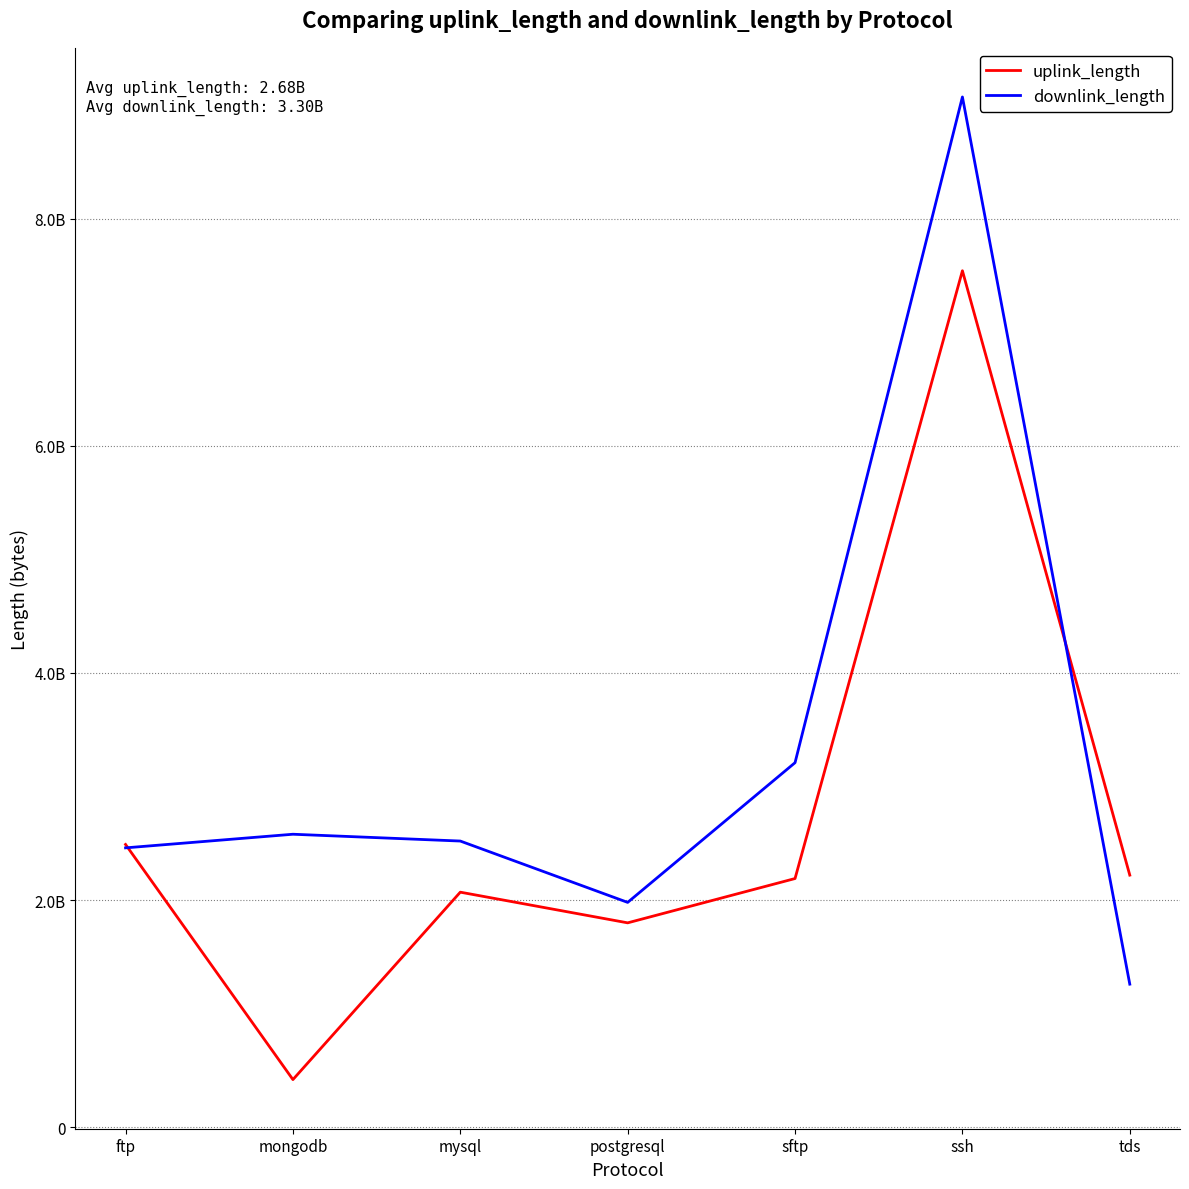

After their last crossing, which series has the higher values: downlink_length or uplink_length?

uplink_length